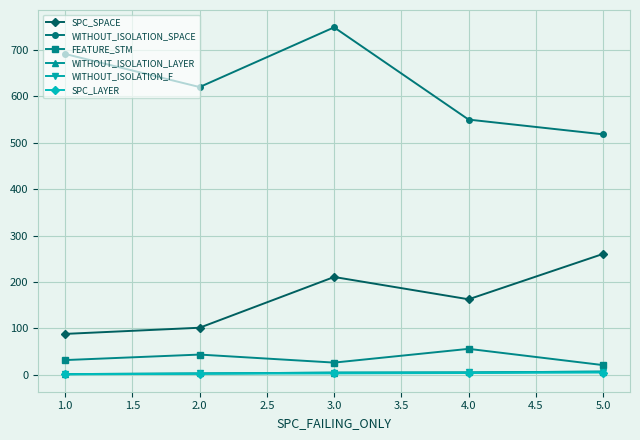

Does the chart have visible grid lines?

Yes